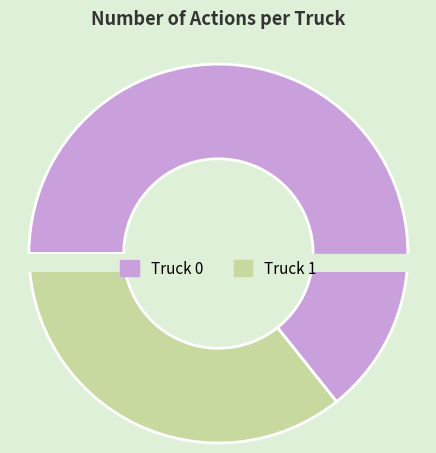

Between Truck 0 and Truck 1, which is larger?

Truck 0